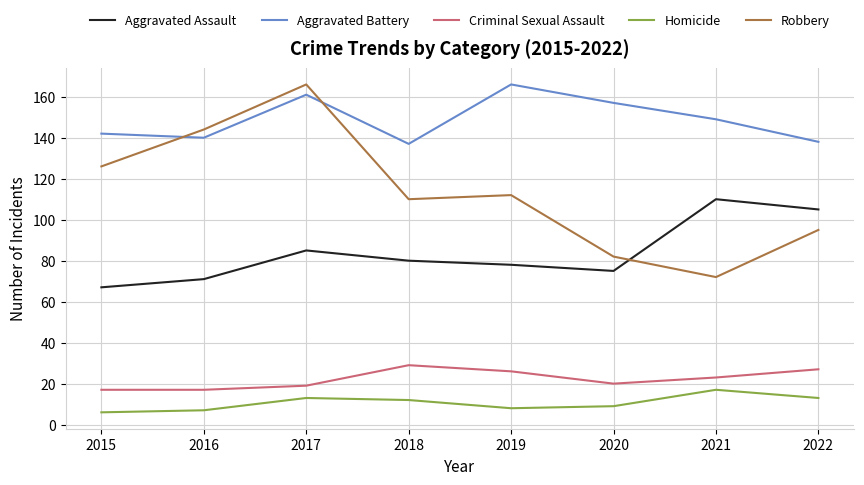

Is it true that Aggravated Battery equals 54 at 2016?

False